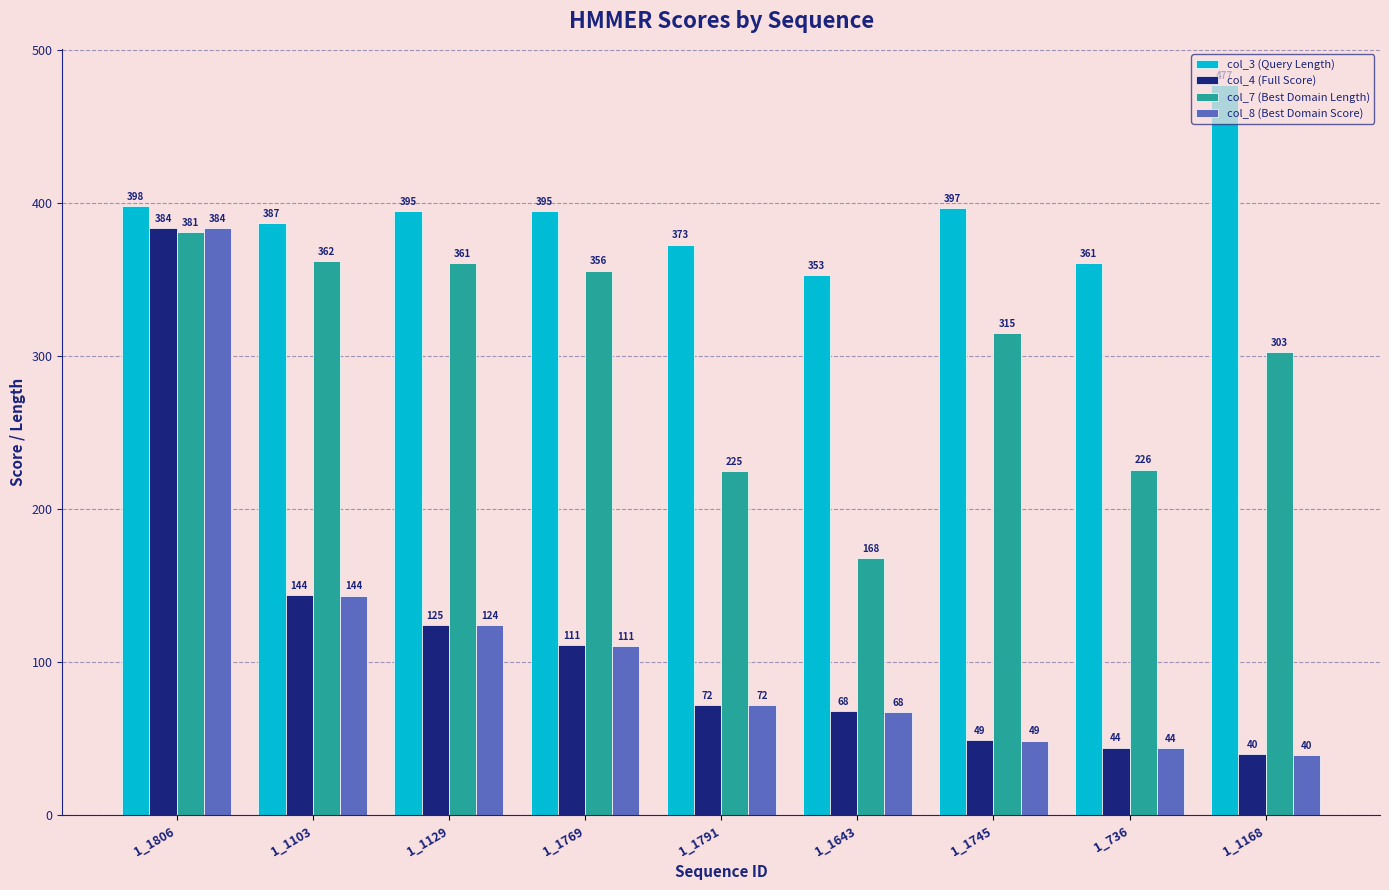

At which label is col_4 (Full Score) closest to 211?

1_1103